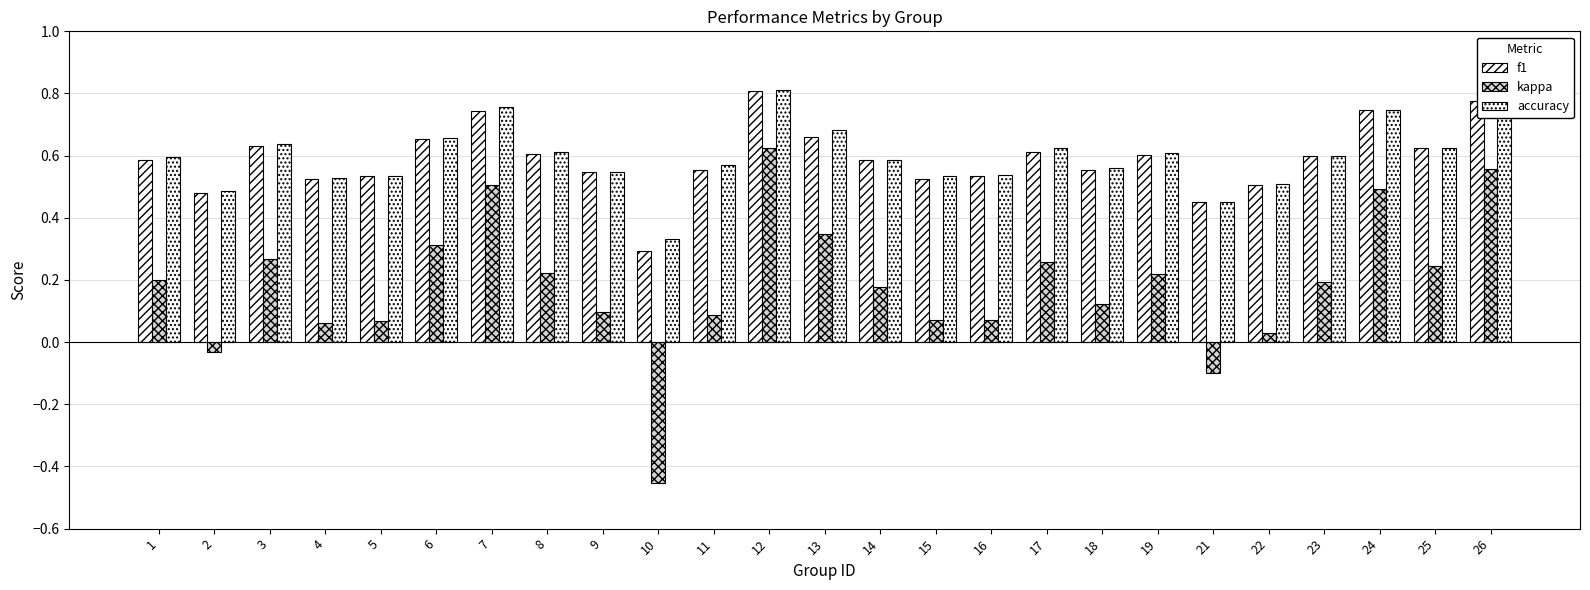

How many groups of bars are there?

25